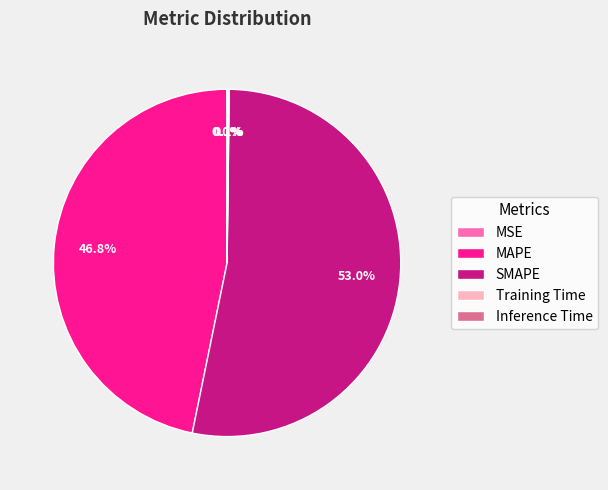

What is the majority slice?

SMAPE